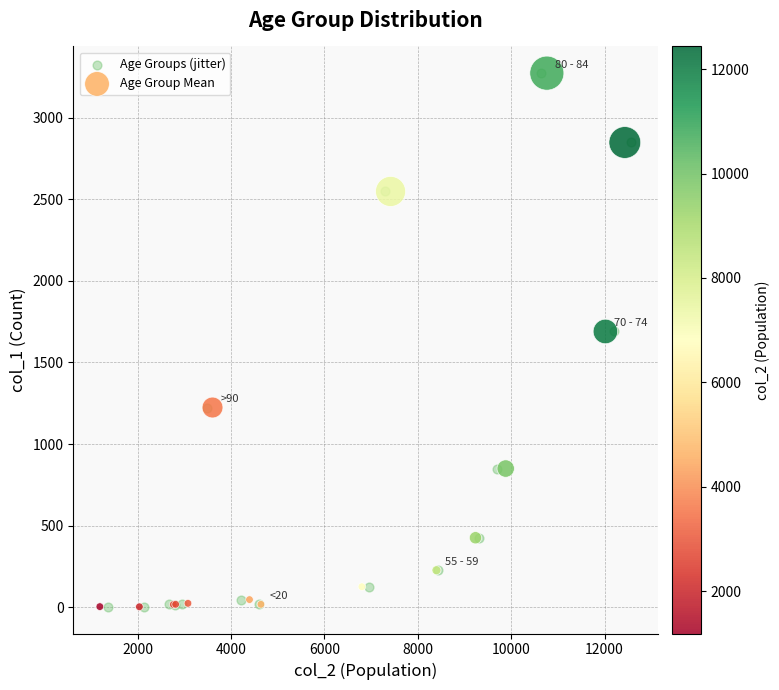

Which series has the widest spread of Y values?

Age Group Mean